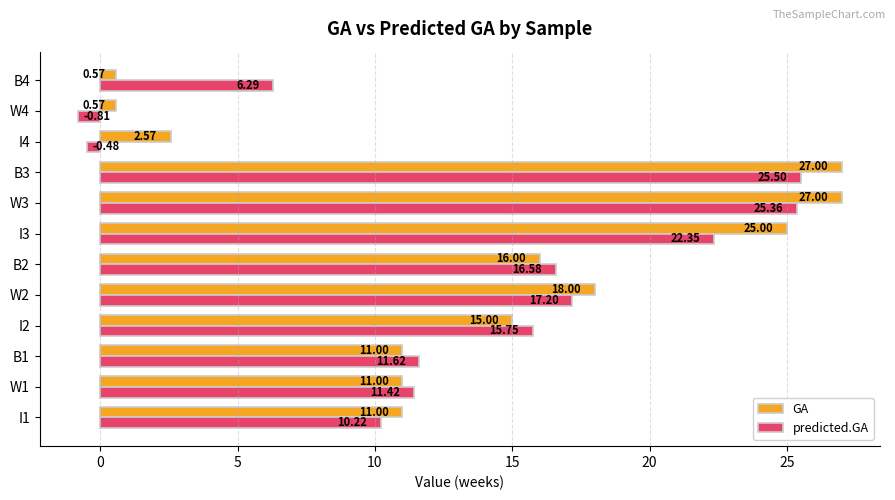

What is the sum of all predicted.GA values?

161.0